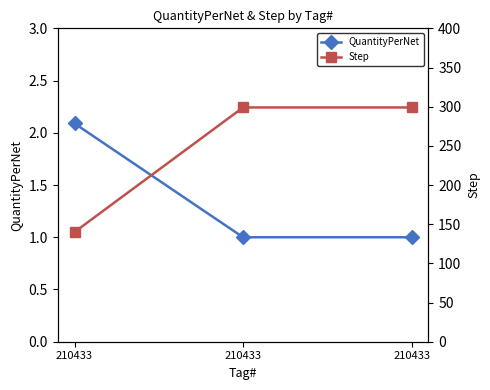

What are all the series names shown in the legend?

QuantityPerNet, Step